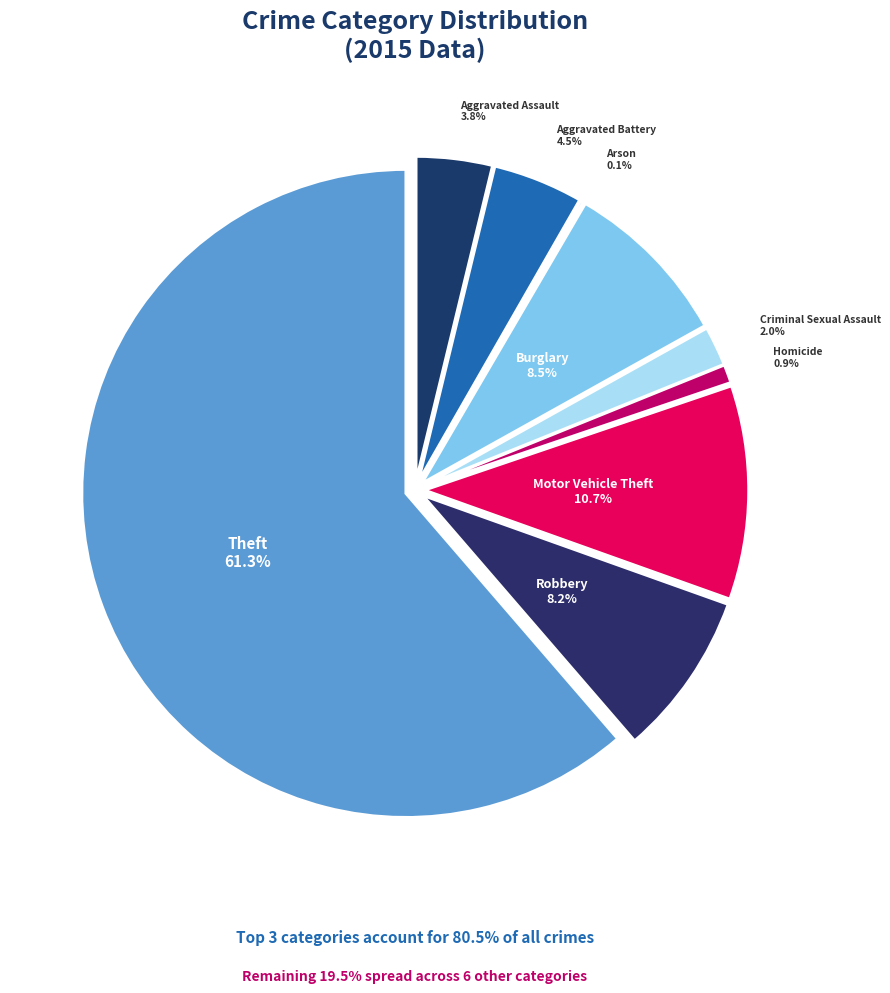

Do Criminal Sexual Assault and Robbery together represent more than half of the pie?

No